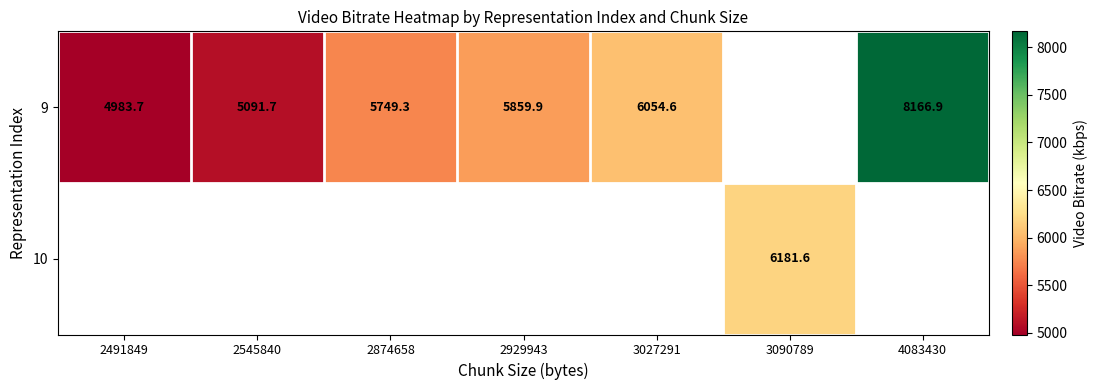

What is the approximate value of 9 at 4083430?

8166.9